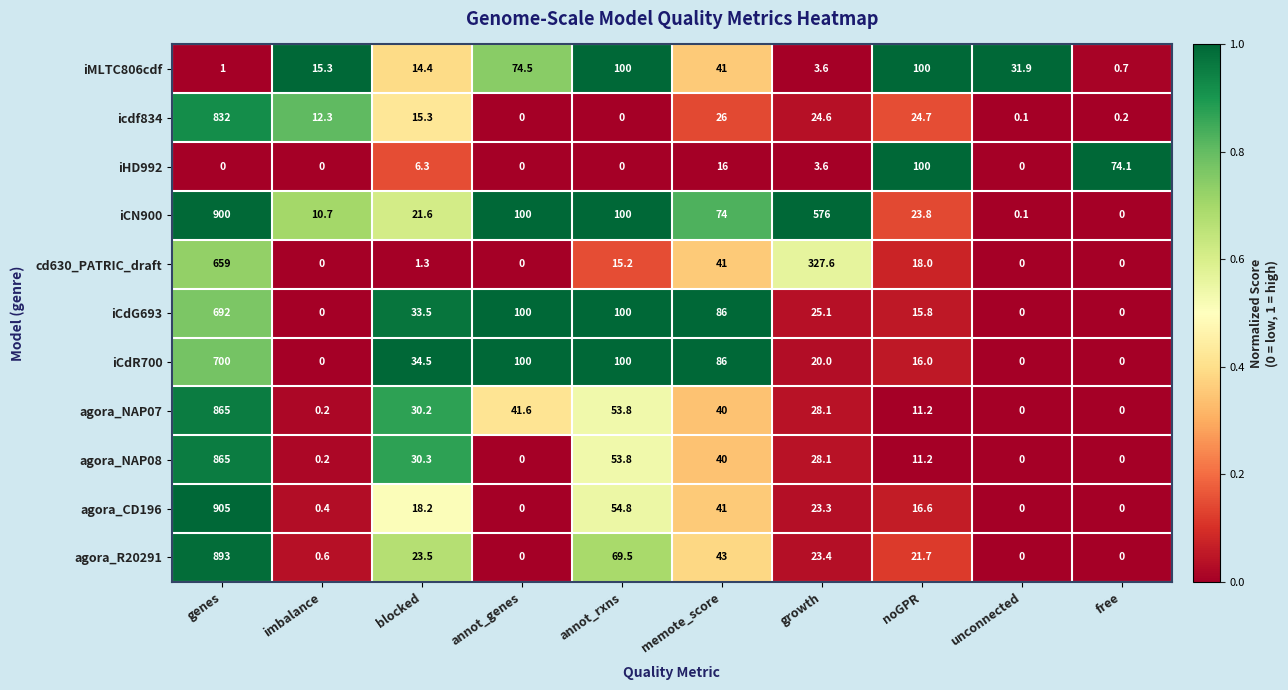

The iCdR700 series shows 131.2 at memote_score. True or false?

False